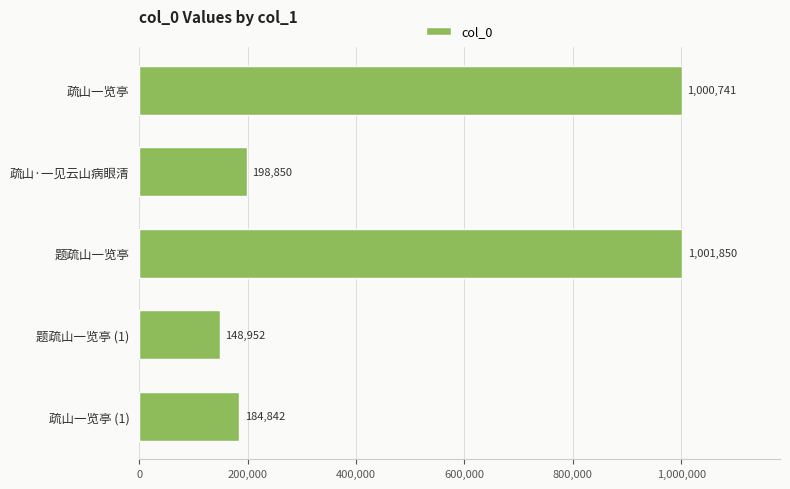

Rank the categories by value from lowest to highest.

题疏山一览亭 (1), 疏山一览亭 (1), 疏山·一见云山病眼清, 疏山一览亭, 题疏山一览亭